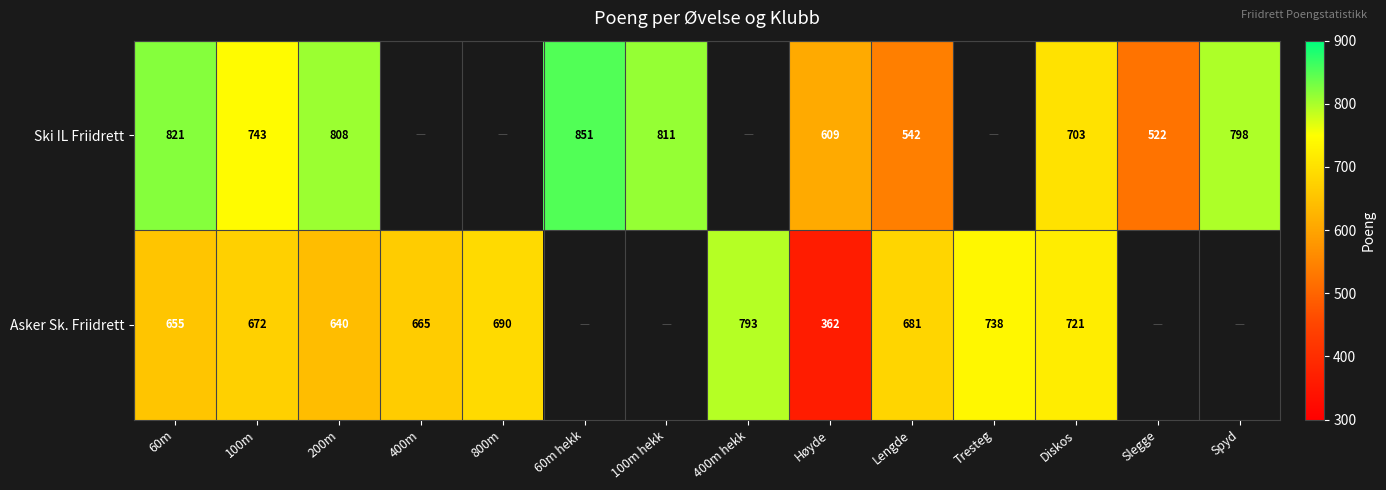

The Ski IL Friidrett series shows 150.3 at Slegge. True or false?

False